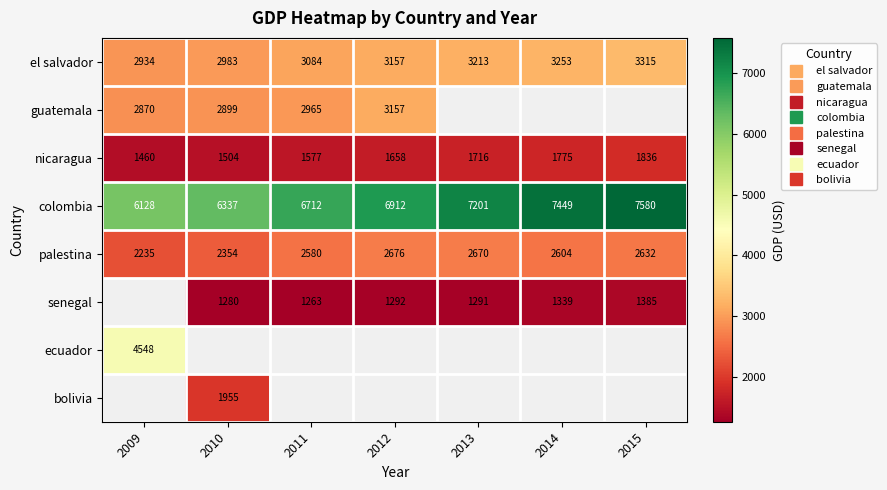

Which series has the largest total across all categories?

colombia